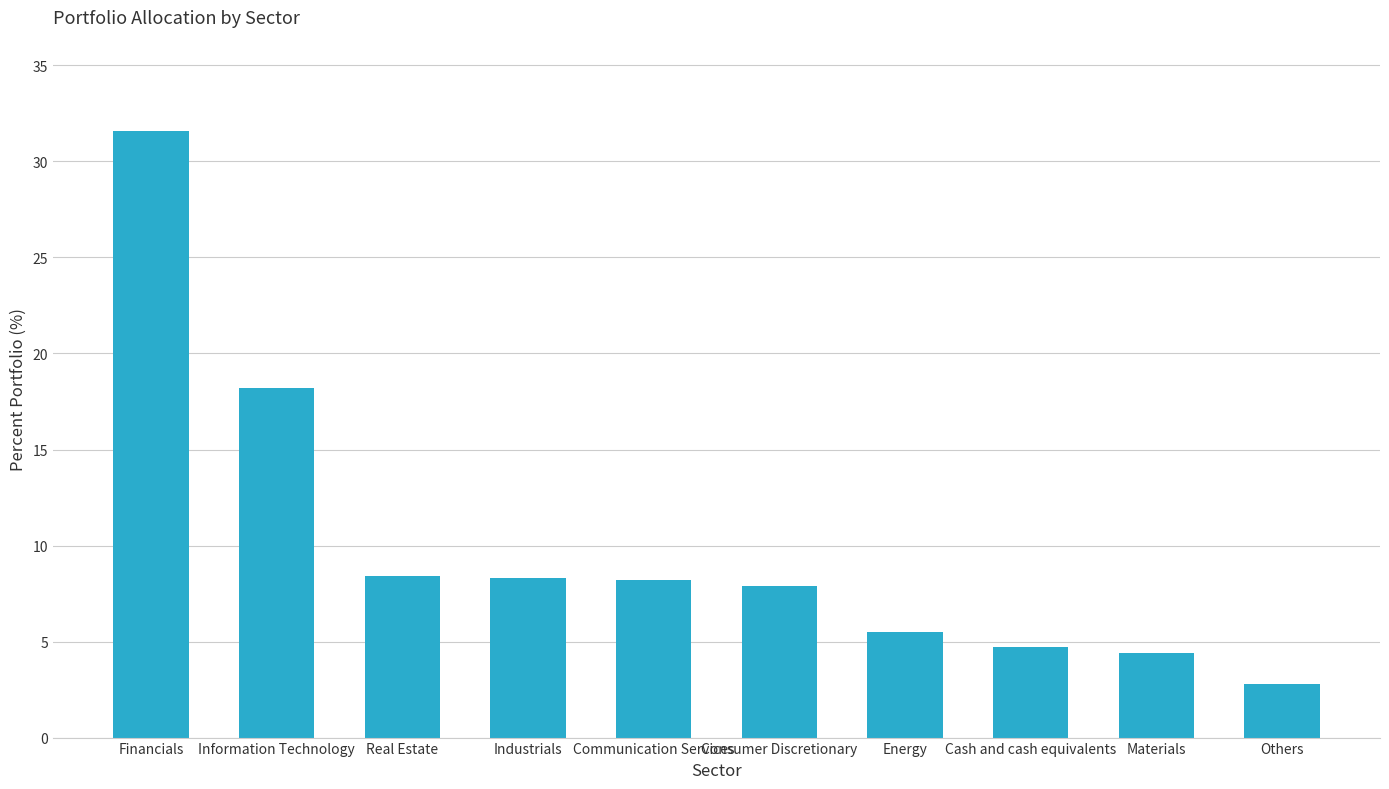

Count the number of data series in this chart.

1